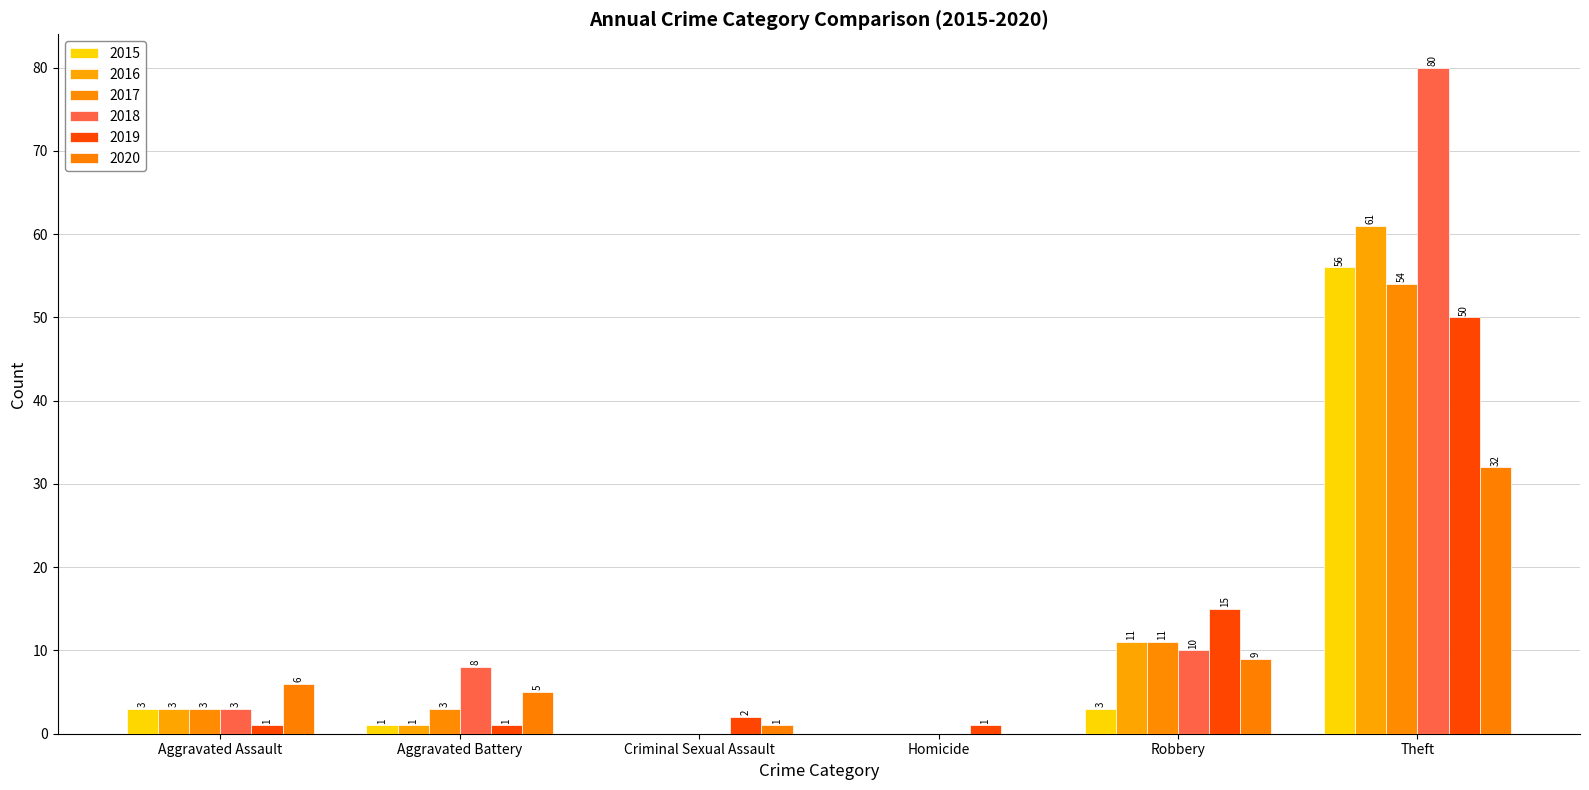

Which series has the largest total across all categories?

2018